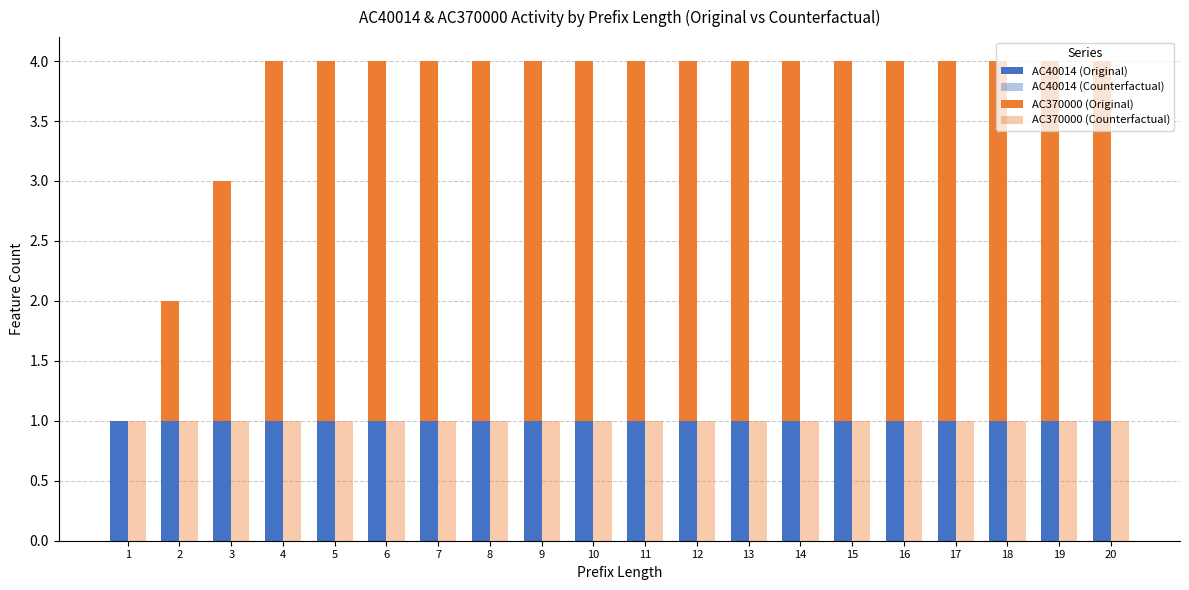

Are the bars grouped side by side (vs. stacked)?

Yes